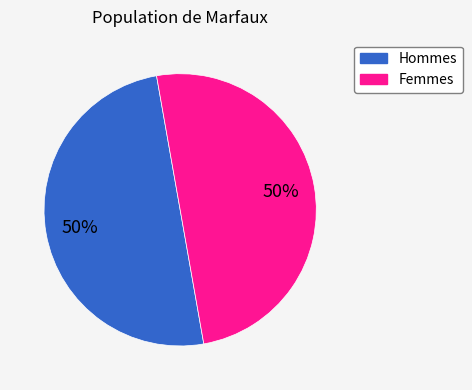

To the nearest percent, what is the average slice percentage?

50%